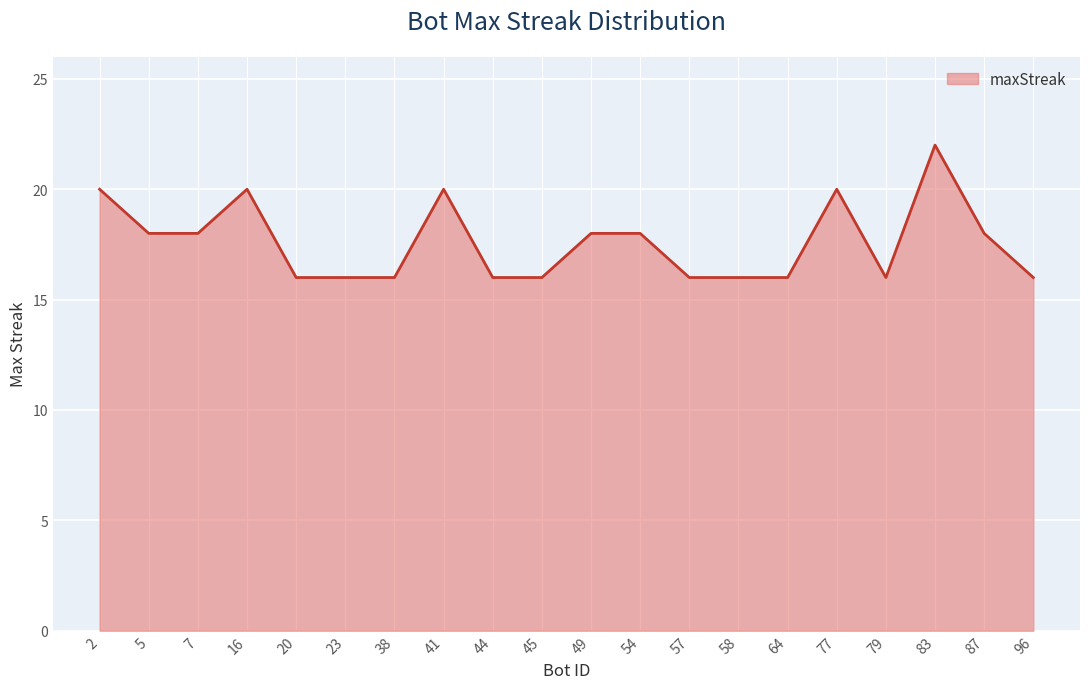

Read the value at 23.

16